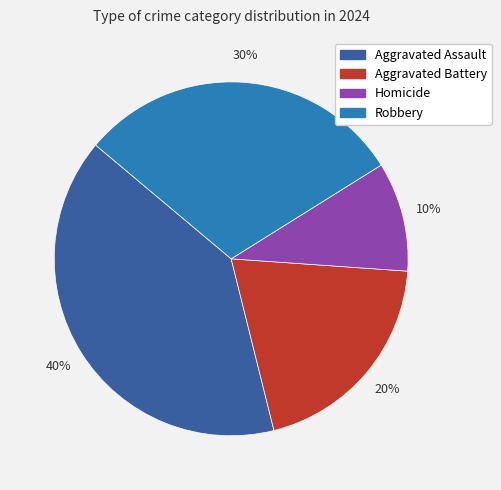

Count the number of slices in the pie.

4